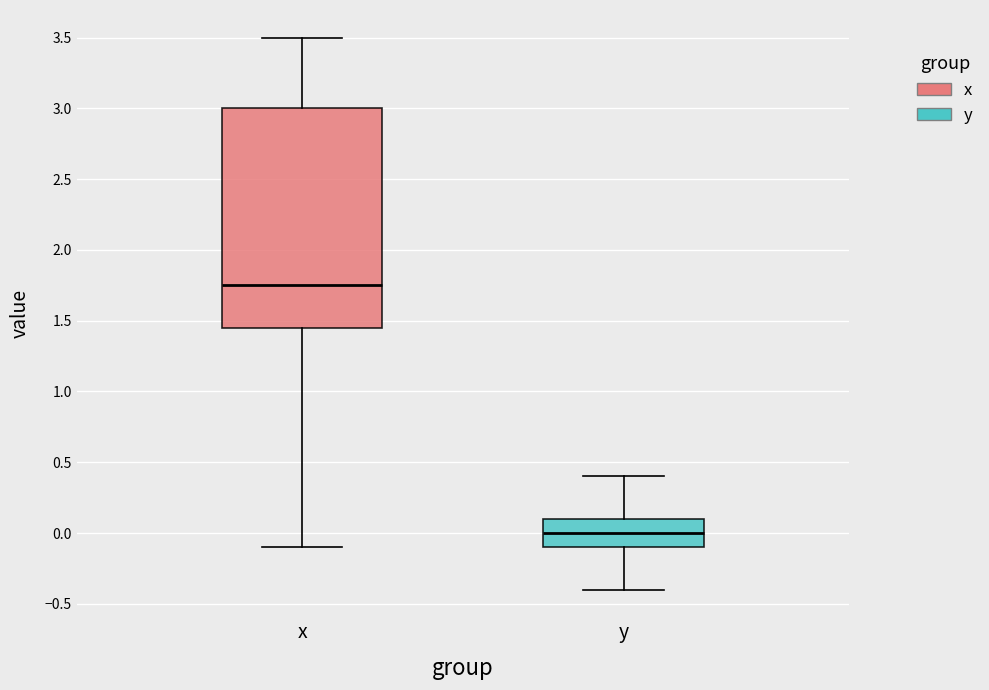

Reading left to right, read every box against the y-axis: the position of its median line, the range the box covers, and the ends of its whiskers. The values are not printed on the chart, so give them approximately, as read against the axis.

x: median 1.75, box 1.45 to 3.00, whiskers -0.10 to 3.50
y: median 0.00, box -0.10 to 0.10, whiskers -0.40 to 0.40